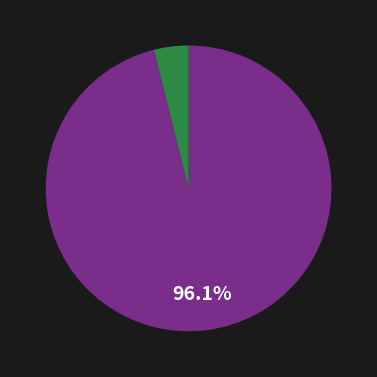

Does any single category account for the majority?

Yes